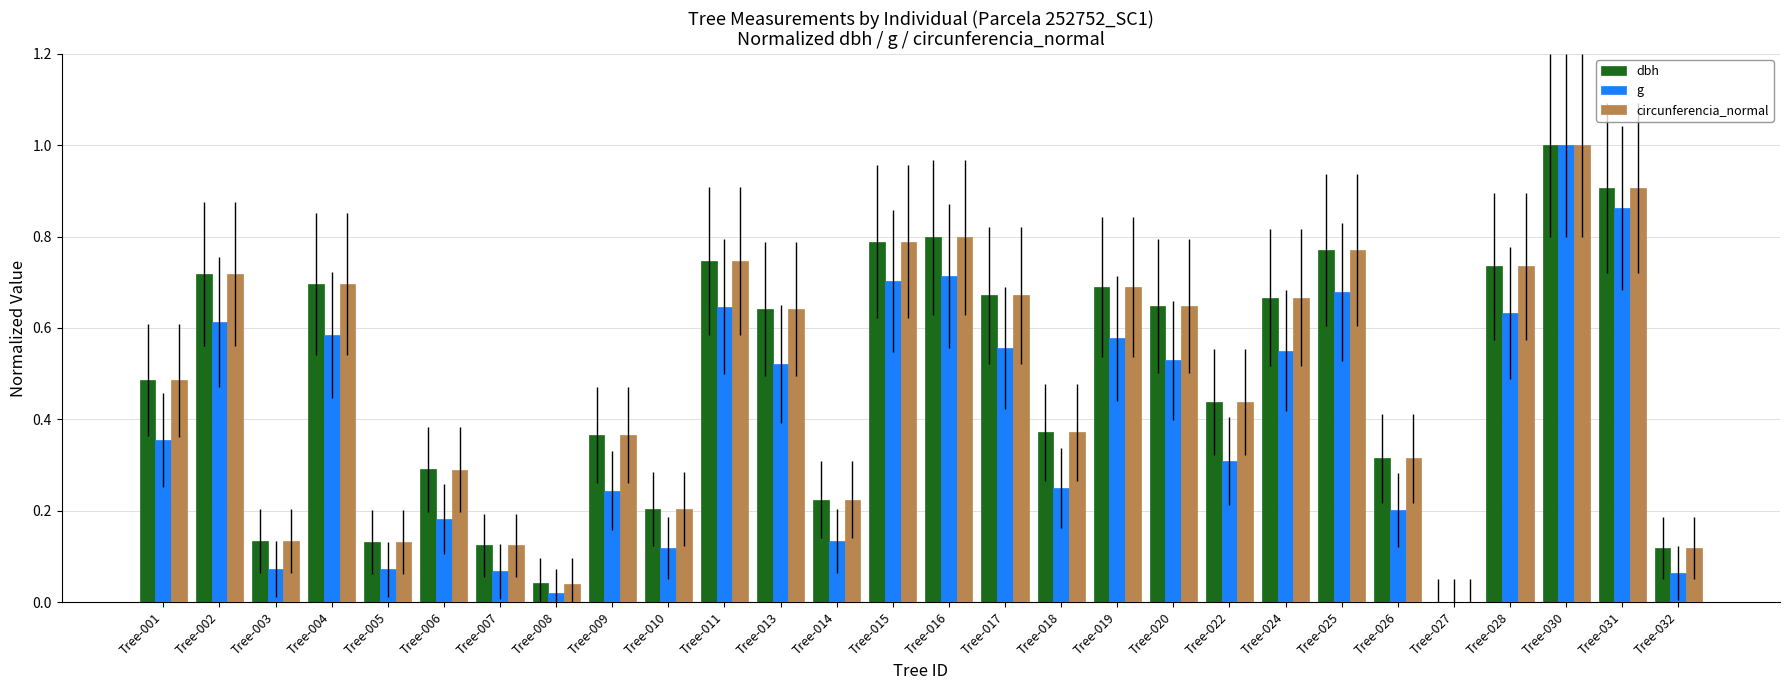

Which category has the highest value in the circunferencia_normal series?

Tree-030